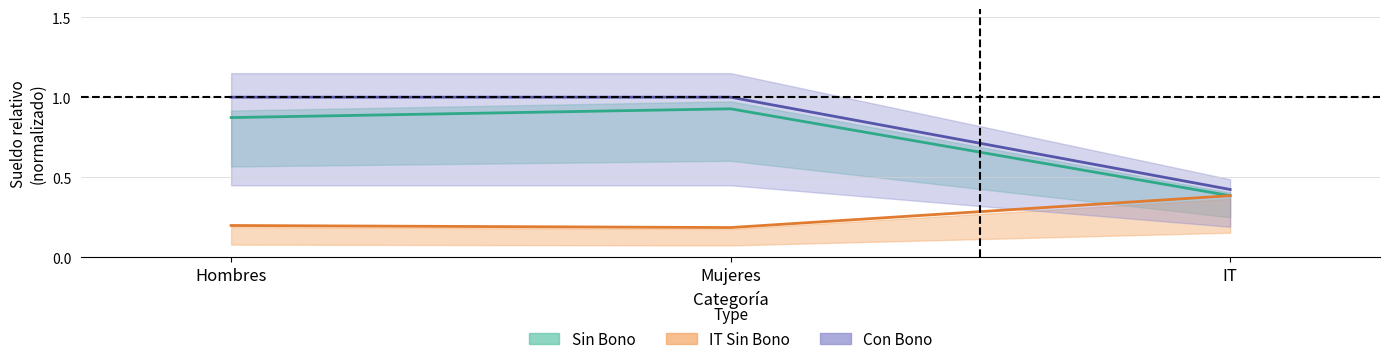

How many lines are shown in the chart?

3